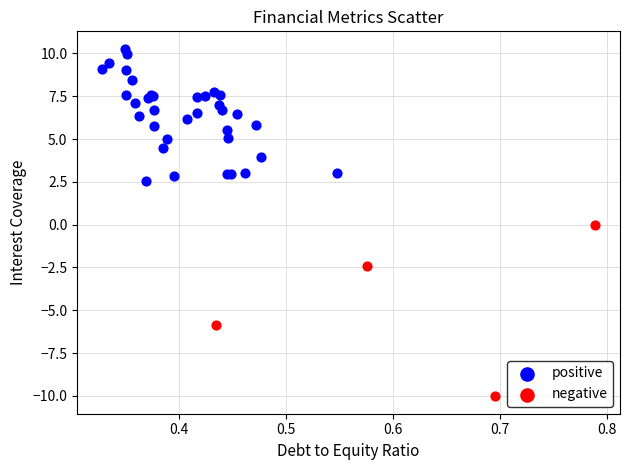

Which series reaches the maximum Y coordinate?

positive